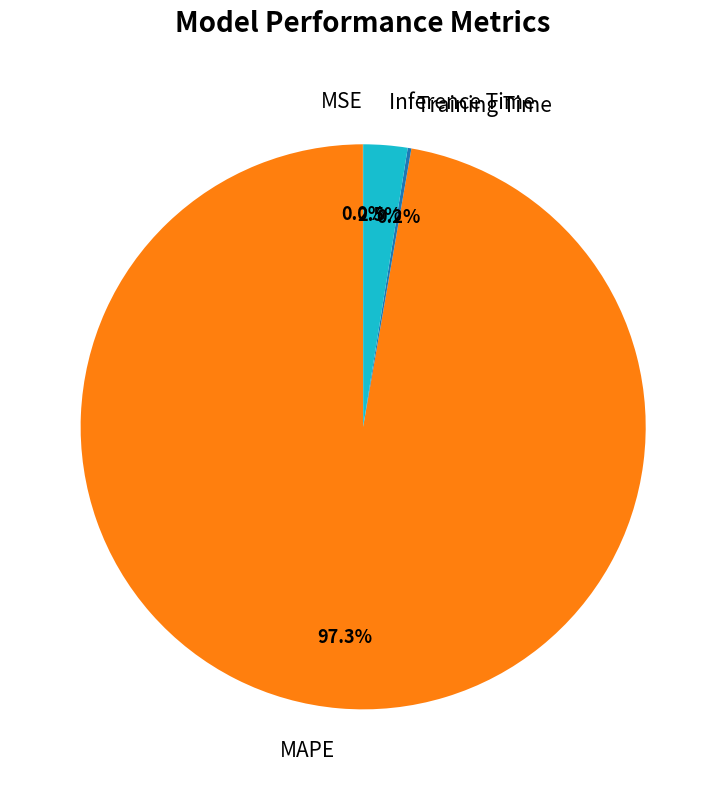

What is the majority slice?

MAPE